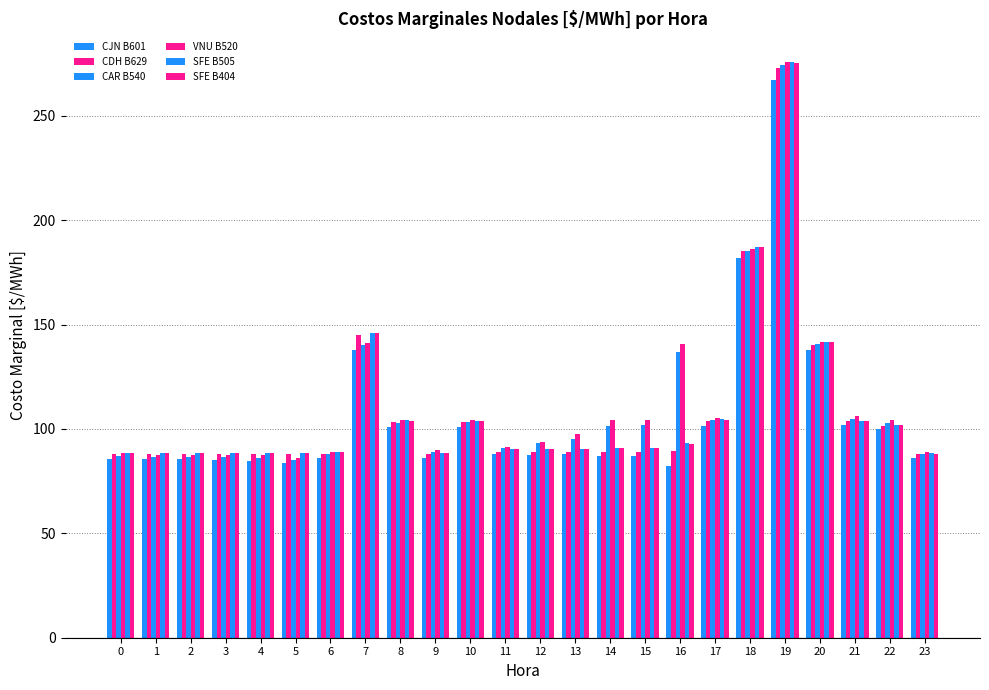

List the labels in order of CJN B601 value, largest first.

19, 18, 7, 20, 21, 17, 10, 8, 22, 11, 13, 12, 14, 15, 9, 6, 23, 0, 1, 2, 3, 4, 5, 16